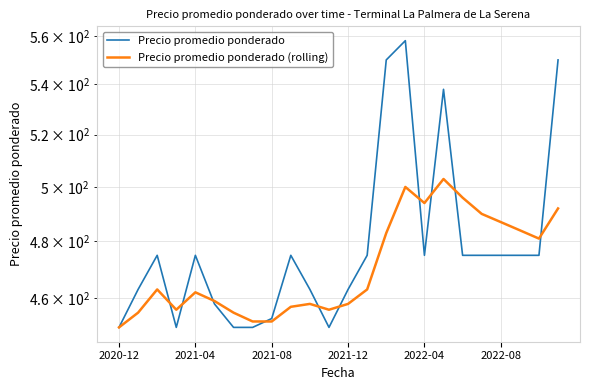

Rank the series by their average value, from lowest to highest.

Precio promedio ponderado (rolling), Precio promedio ponderado